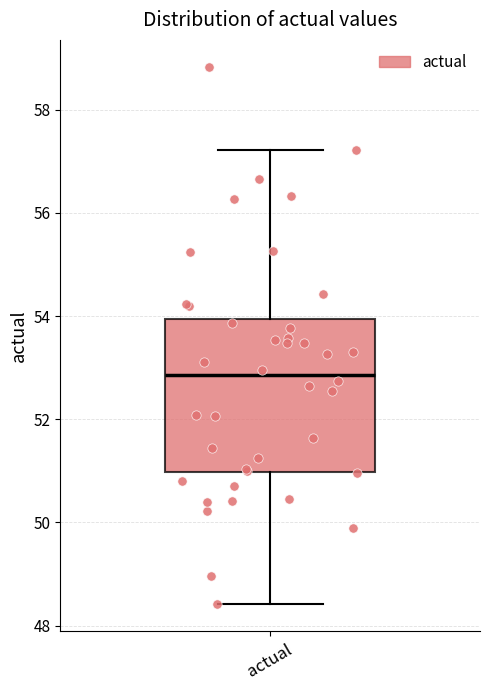

Where does the median line of the box for actual sit on the y-axis? The values are not printed on the chart, so give them approximately, as read against the axis.

52.8